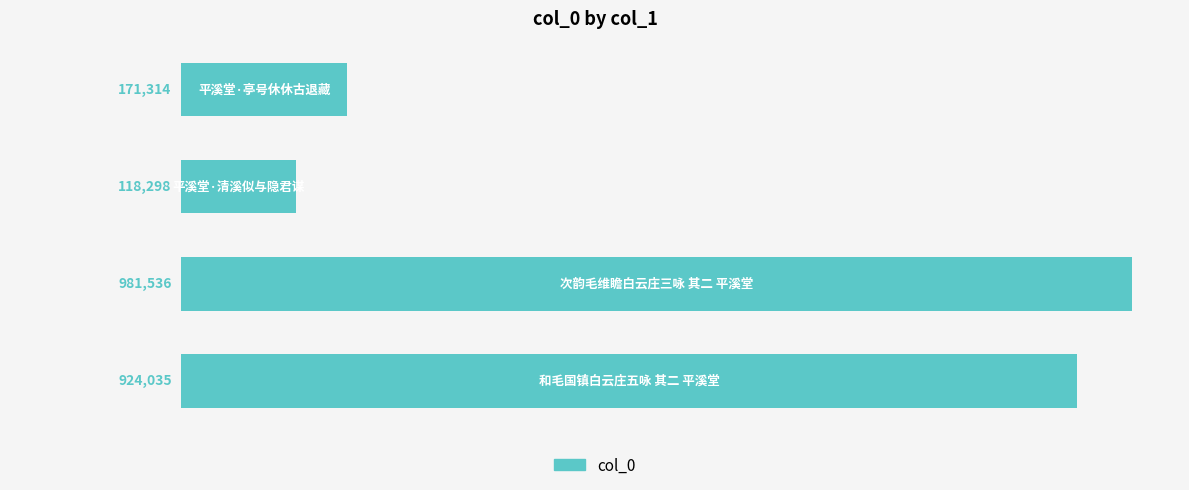

How many series are shown in this chart?

1